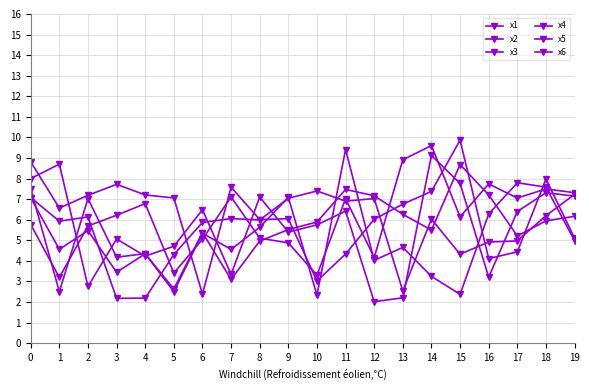

At how many categories does at least one series exceed 6?

20